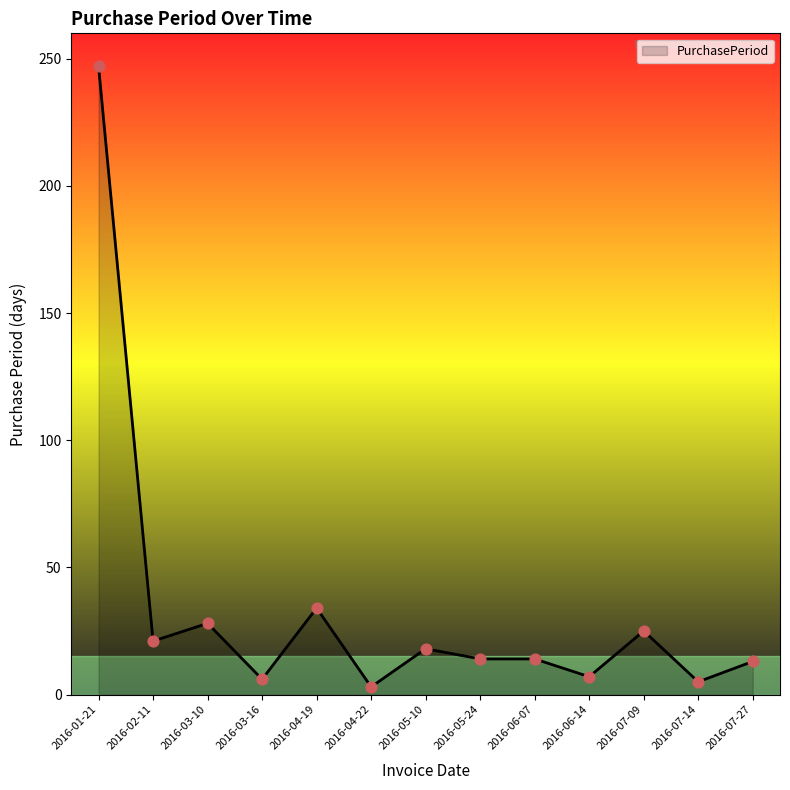

Approximately how many times larger is the value at 2016-03-16 compared to 2016-05-24?

0.4